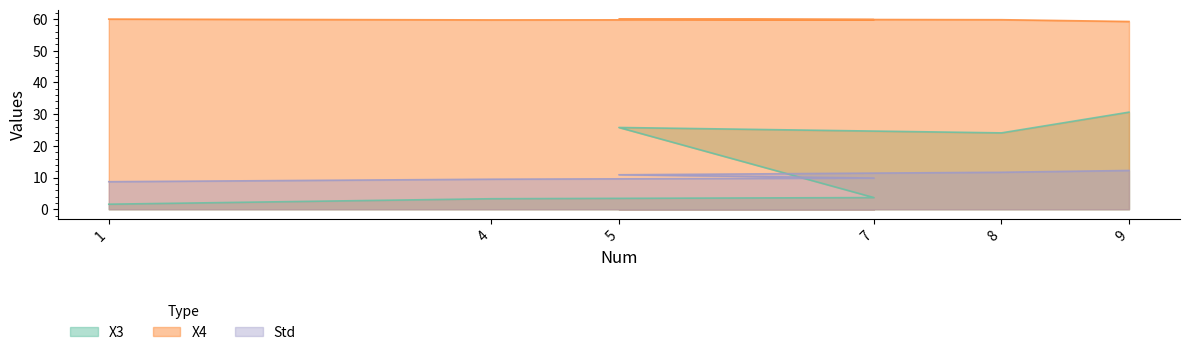

Reading left to right, what are all the values shown in this chart?

X3: 1=1.6	4=3.3	7=3.7	5=25.8	8=24.1	9=30.6
X4: 1=60.0	4=59.7	7=59.8	5=60.0	8=59.8	9=59.2
Std: 1=8.7	4=9.5	7=9.8	5=10.9	8=11.7	9=12.2